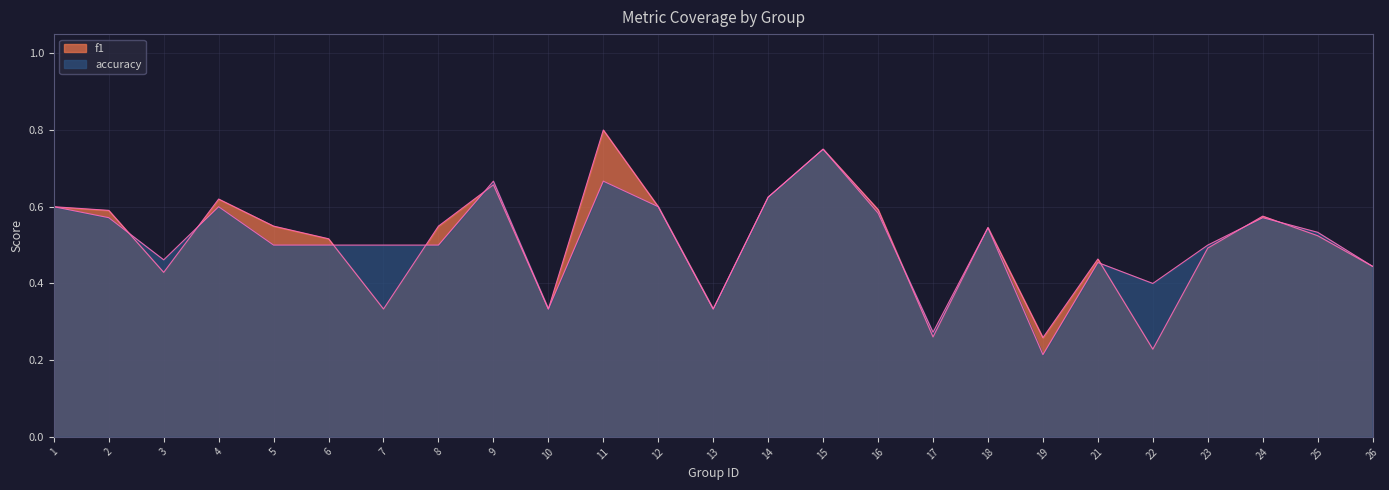

Which label corresponds to the smallest value in the chart?

19